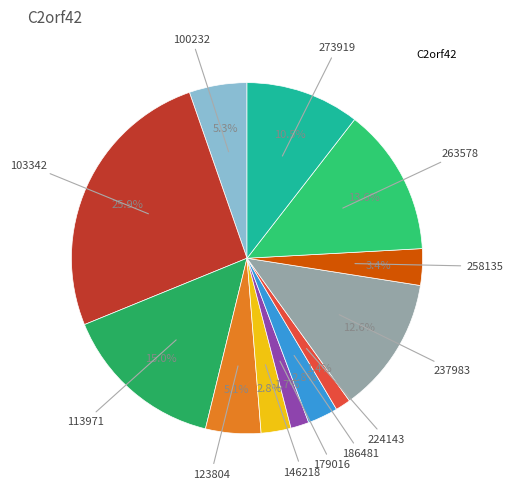

Which slice is the smallest?

224143